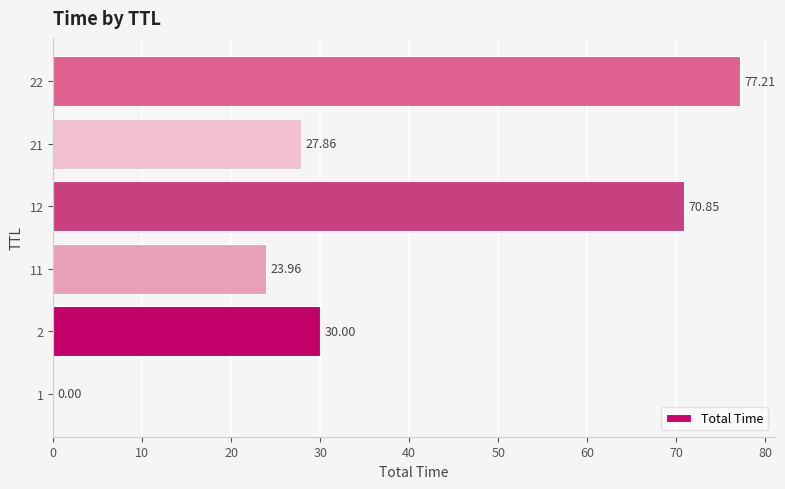

What is the sum of the values at 1 and 12?

70.8